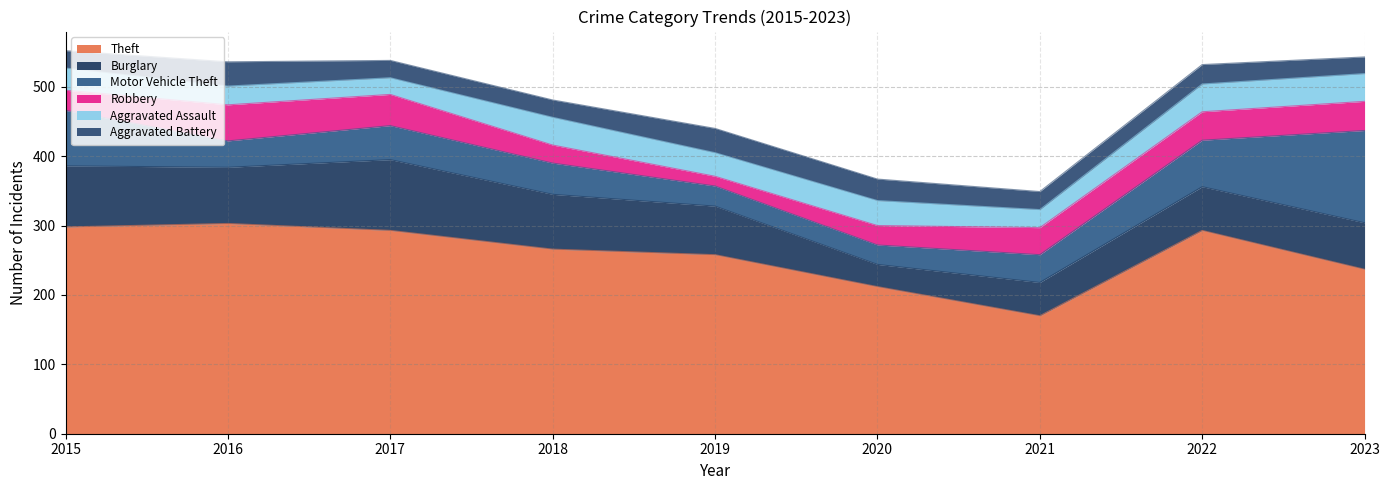

At which category is the sum across all series the highest?

2015